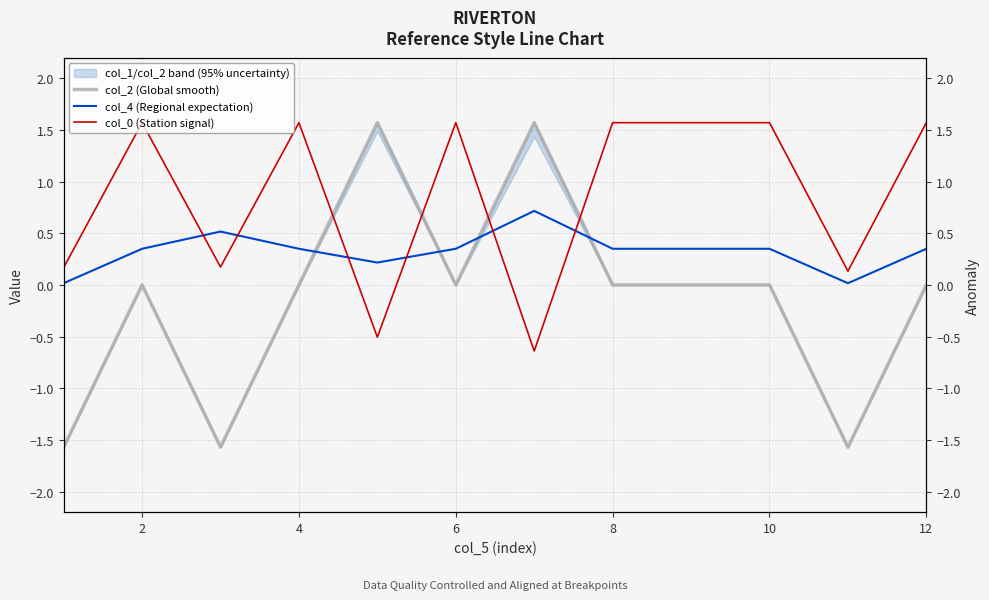

Reading right to left, list all the values displayed in this chart.

col_2 (Global smooth): 0.0	-1.6	0.0	0.0	0.0	1.6	0.0	1.6	0.0	-1.6	0.0	-1.6
col_4 (Regional expectation): 0.3	0.0	0.3	0.3	0.3	0.7	0.3	0.2	0.3	0.5	0.3	0.0
col_0 (Station signal): 1.6	0.1	1.6	1.6	1.6	-0.6	1.6	-0.5	1.6	0.2	1.6	0.2